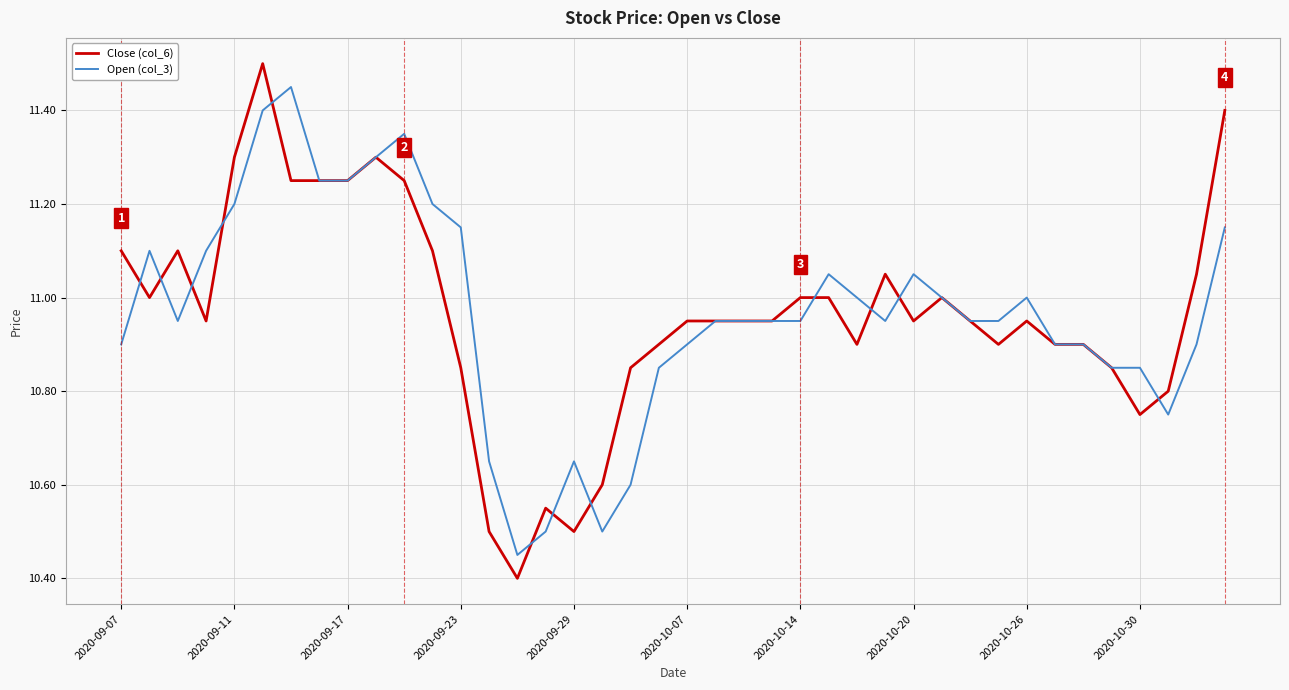

List the series in order of their peak value, lowest first.

Open (col_3), Close (col_6)